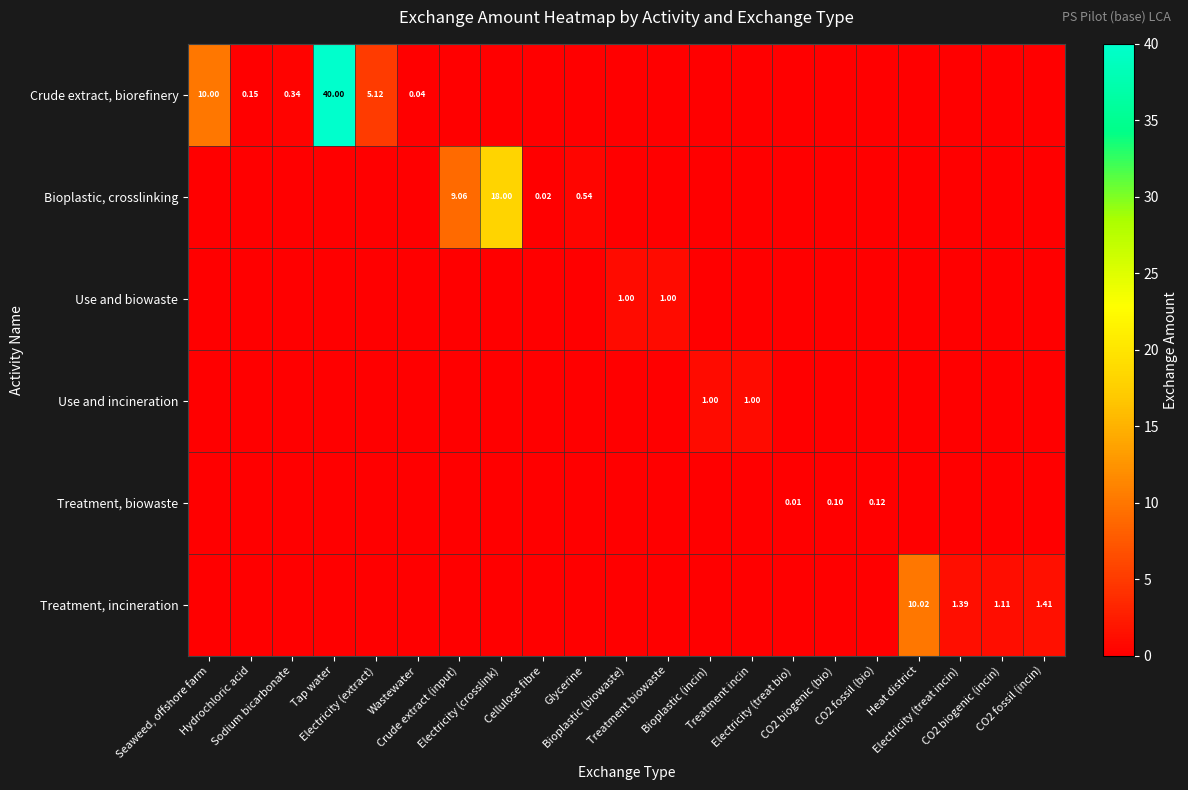

Between Treatment biowaste and Tap water, which is larger?

Tap water